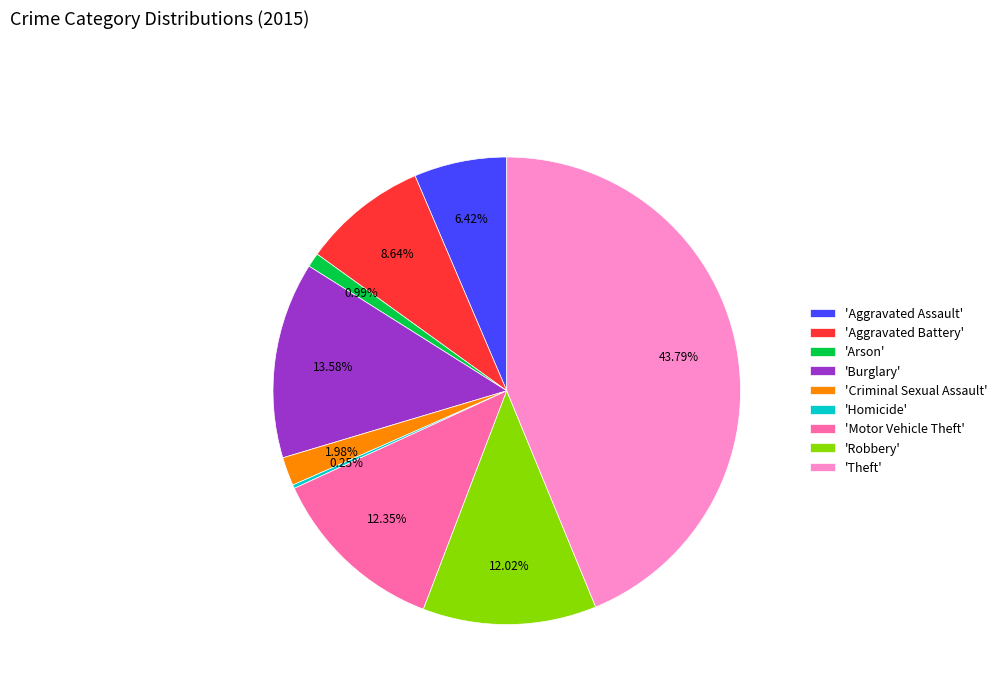

Which slice is the largest?

'Theft'